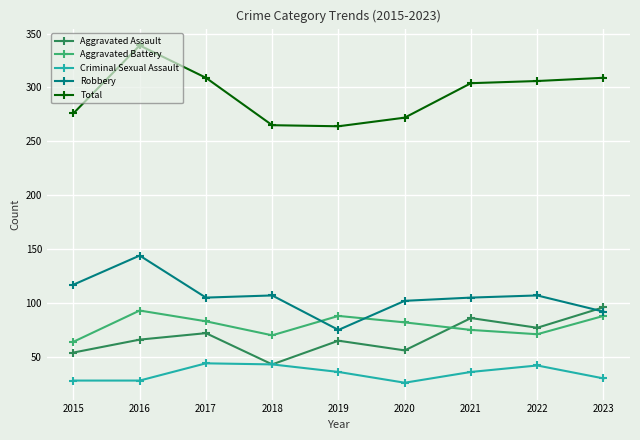

What is the total value across all series at 2015?

539